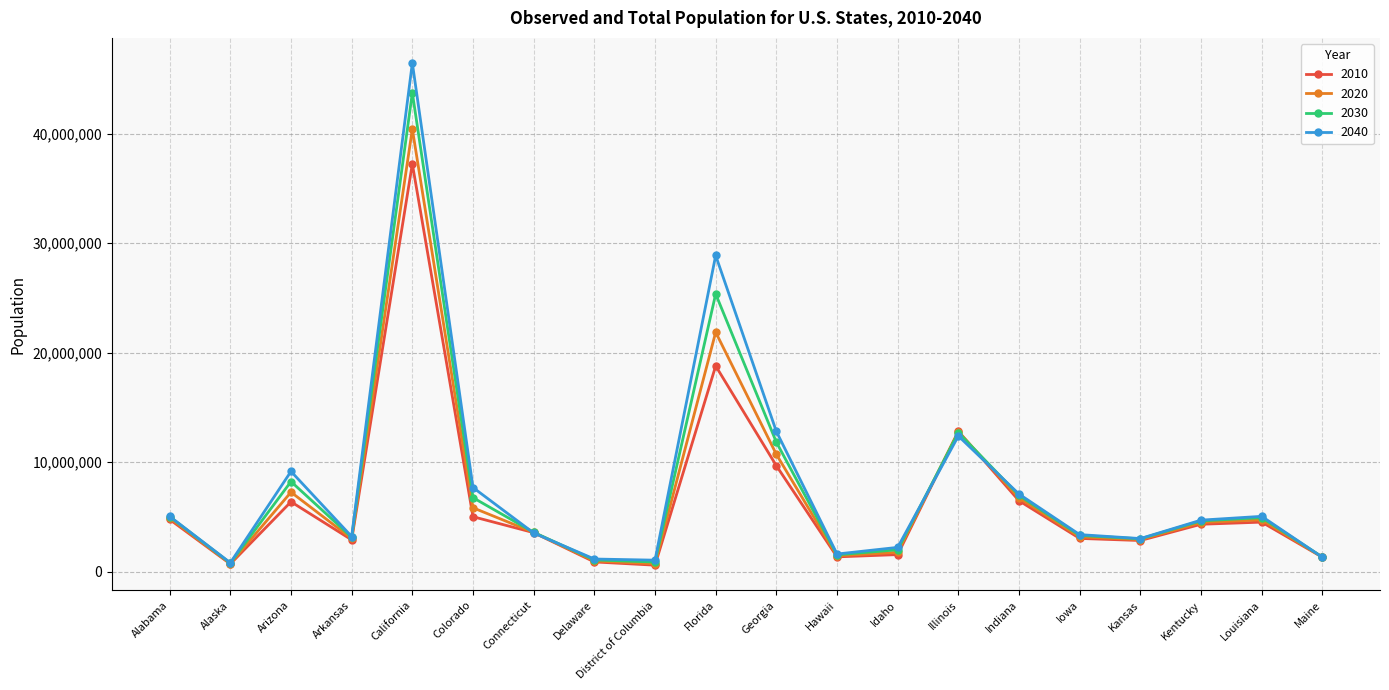

What position from the left is California?

5